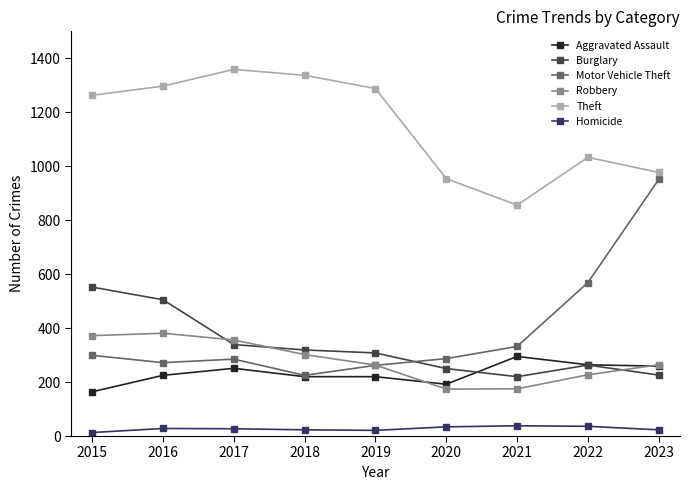

How many data points does each series have?

9